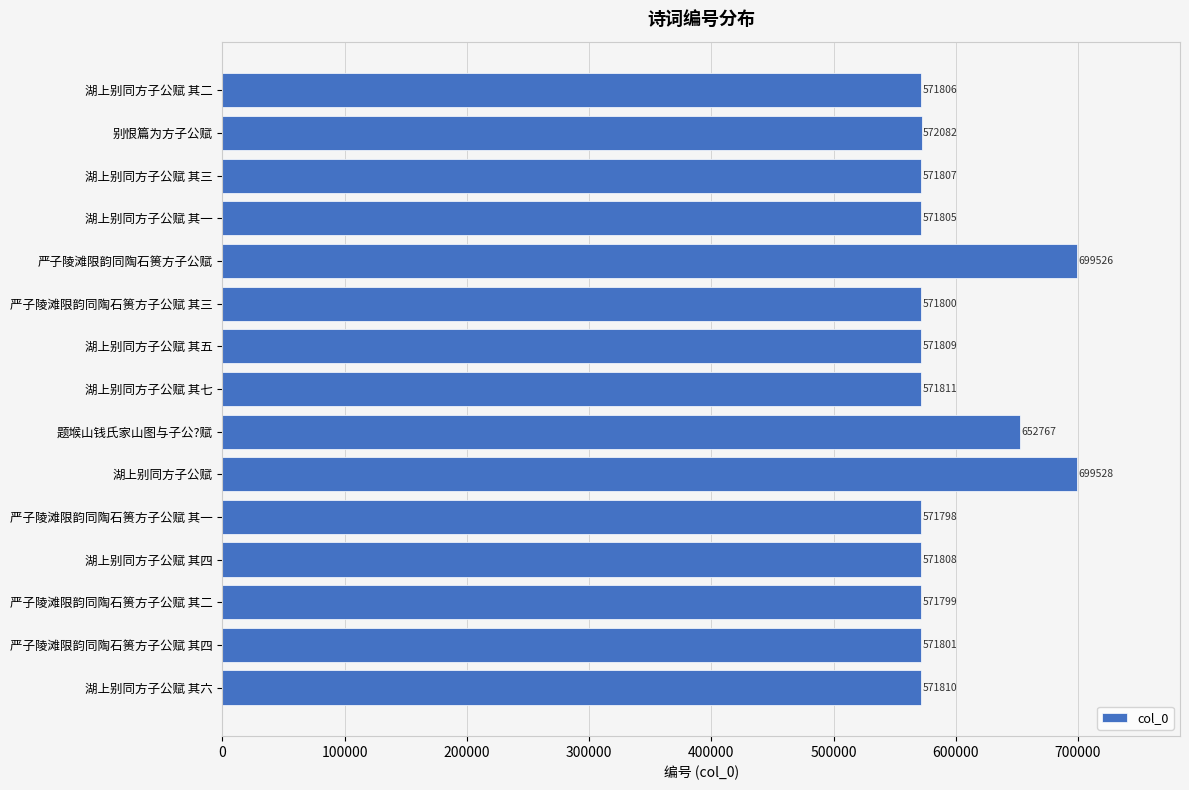

Which has a higher value, 湖上别同方子公赋 其四 or 湖上别同方子公赋 其五?

湖上别同方子公赋 其五